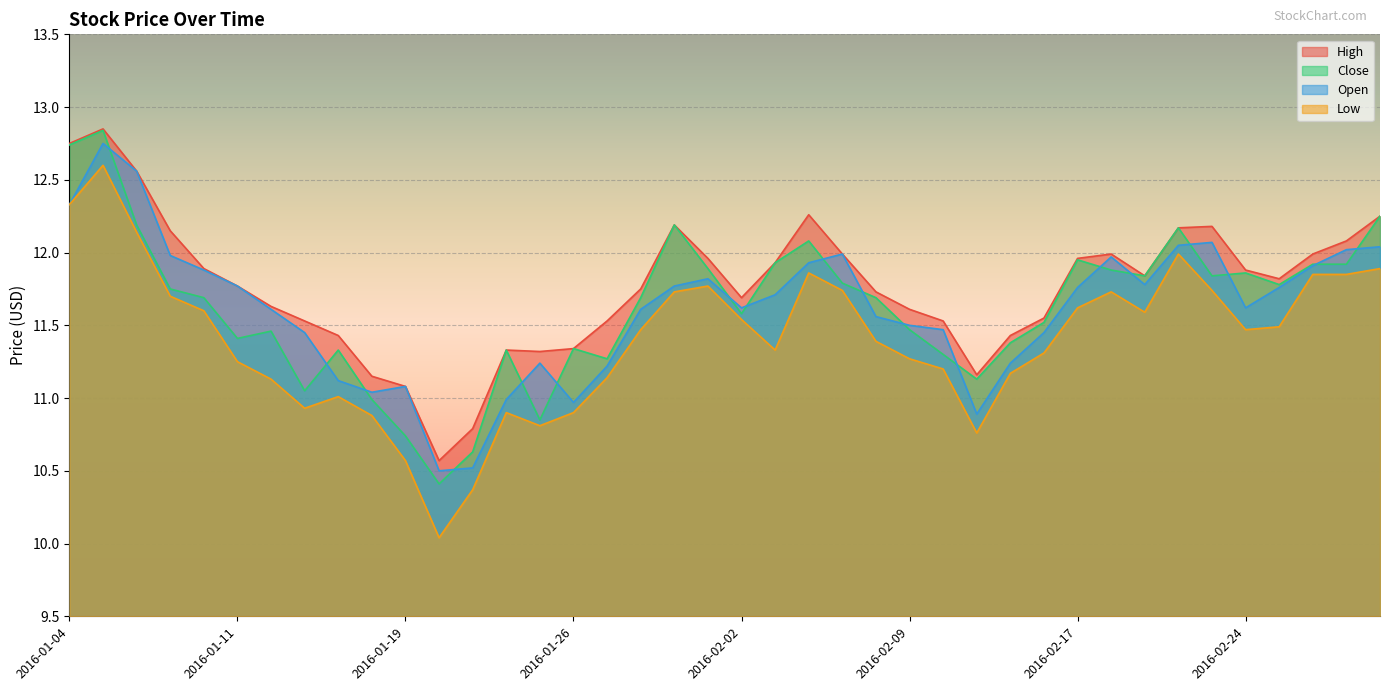

True or false: High has a value of 19.3 at 2016-01-05.

False